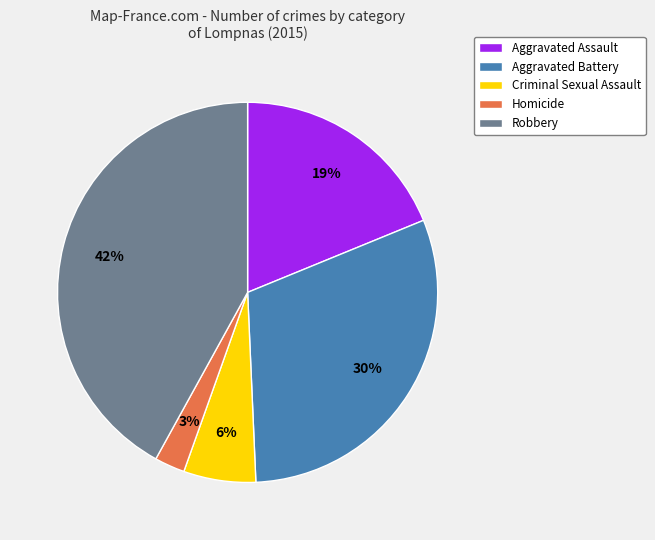

Is the sum of Criminal Sexual Assault and Homicide greater than half?

No